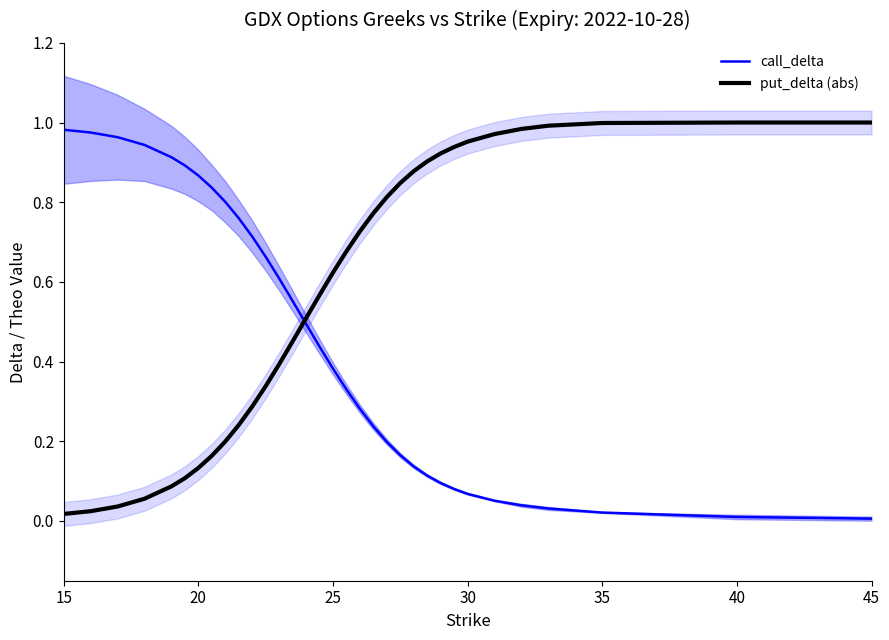

True or false: call_delta has more than 1 interior local peaks.

False